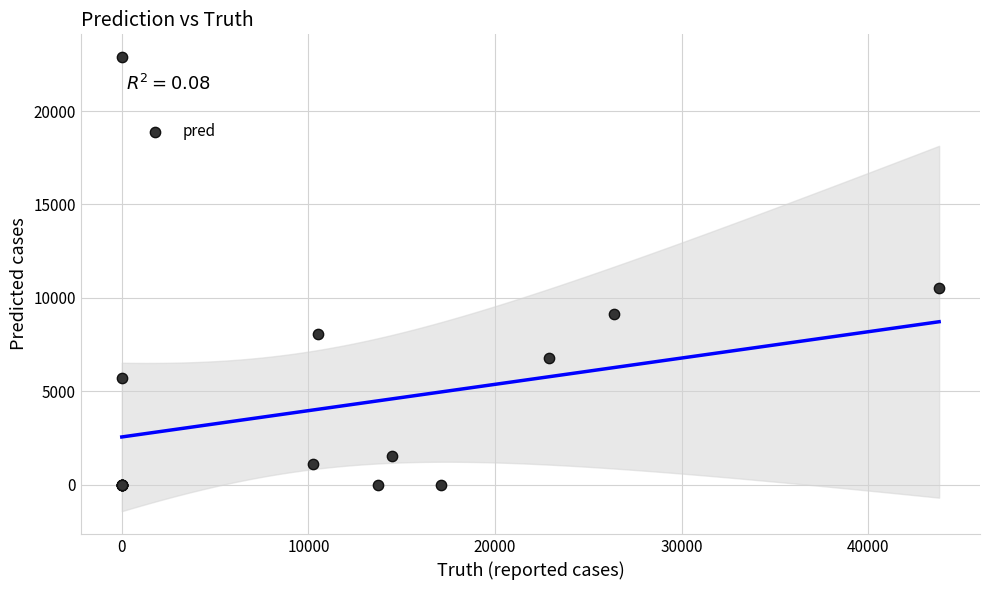

What Y value in the scatter plot is closest to 11445?

10513